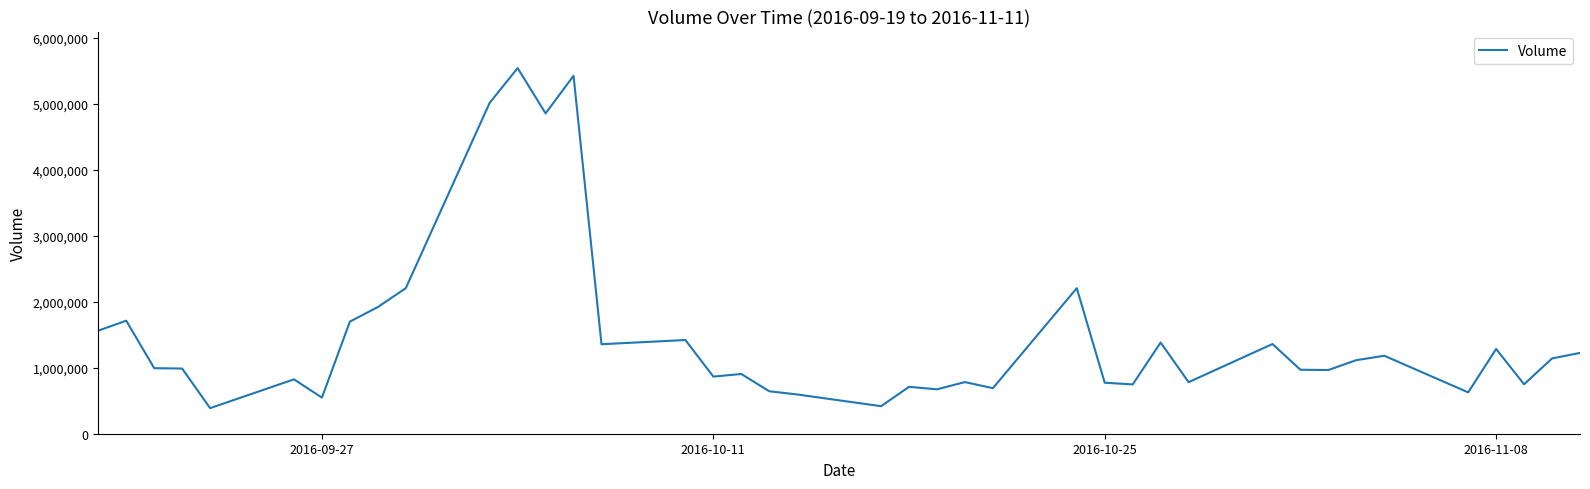

What is the average value?

1481688